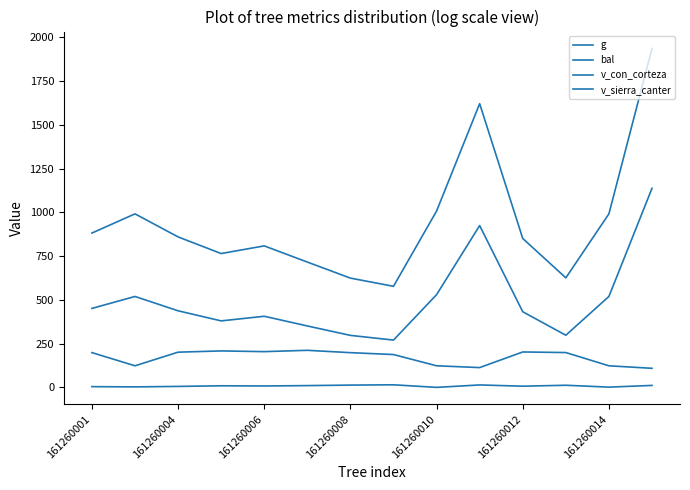

In g, how many points are lower than both neighbors (excluding endpoints)?

3